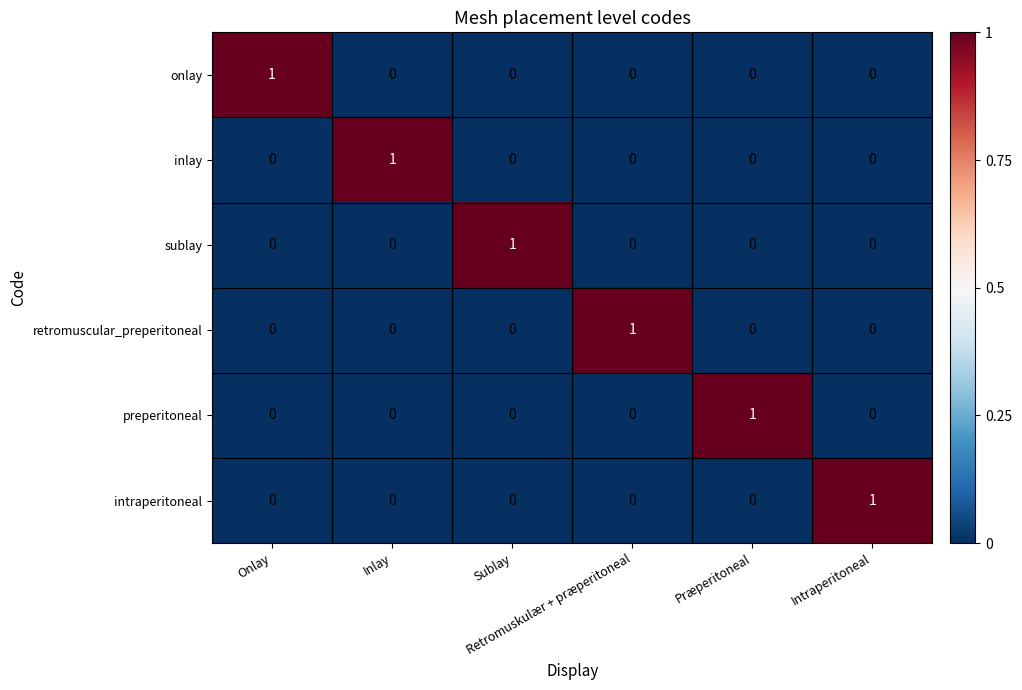

How many onlay values are between 0 and 1?

6